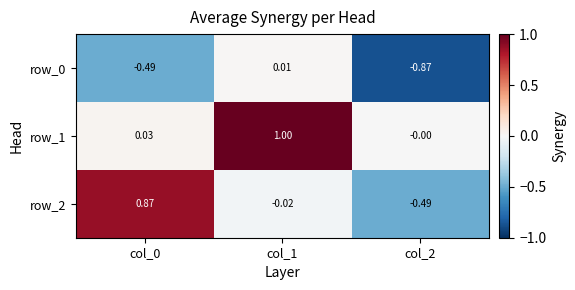

What is the difference between the maximum and minimum values in the row_1 series?

1.0